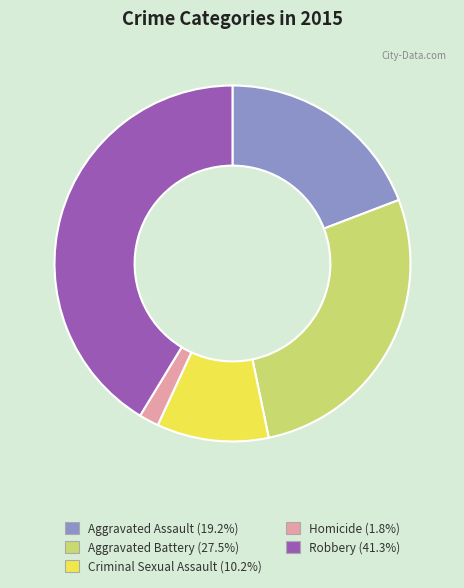

Which has a higher value, Homicide or Aggravated Assault?

Aggravated Assault